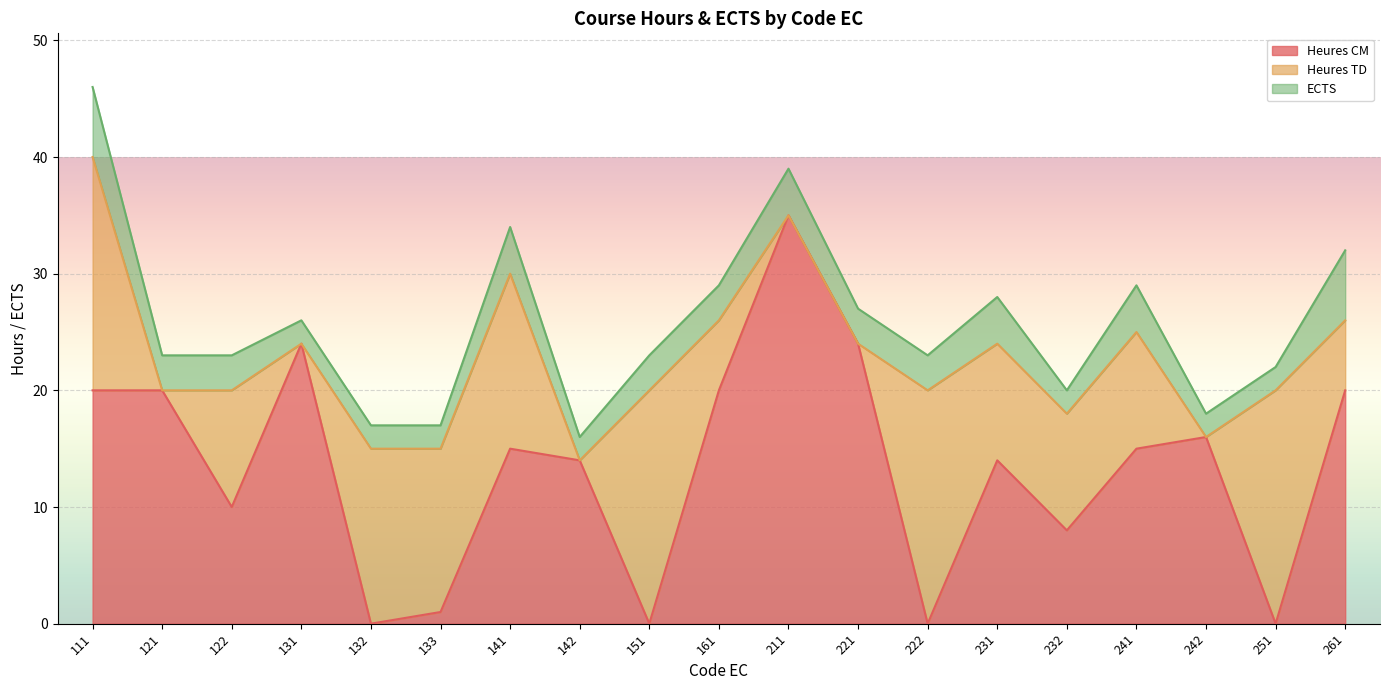

Reading left to right, what are all the values shown in this chart?

Heures CM: 20	20	10	24	0	1	15	14	0	20	35	24	0	14	8	15	16	0	20
Heures TD: 20	0	10	0	15	14	15	0	20	6	0	0	20	10	10	10	0	20	6
ECTS: 6	3	3	2	2	2	4	2	3	3	4	3	3	4	2	4	2	2	6